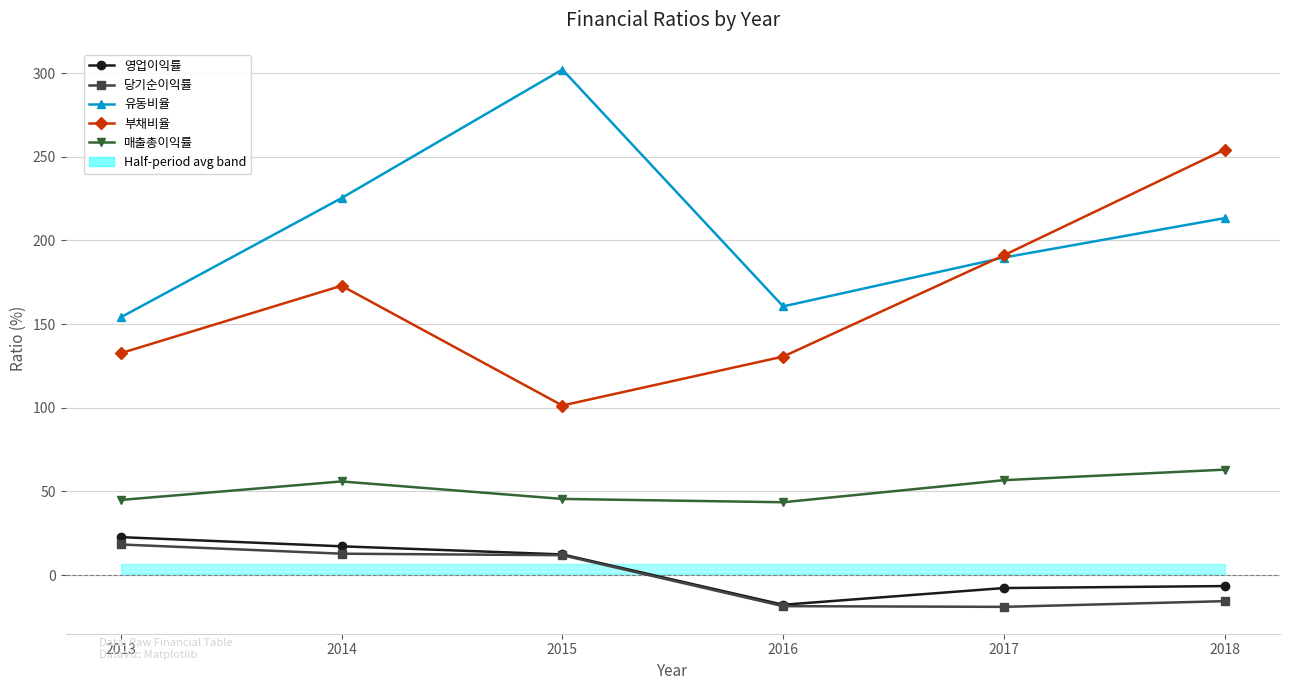

List the series in order of their peak value, highest first.

유동비율, 부채비율, 매출총이익률, 영업이익률, 당기순이익률